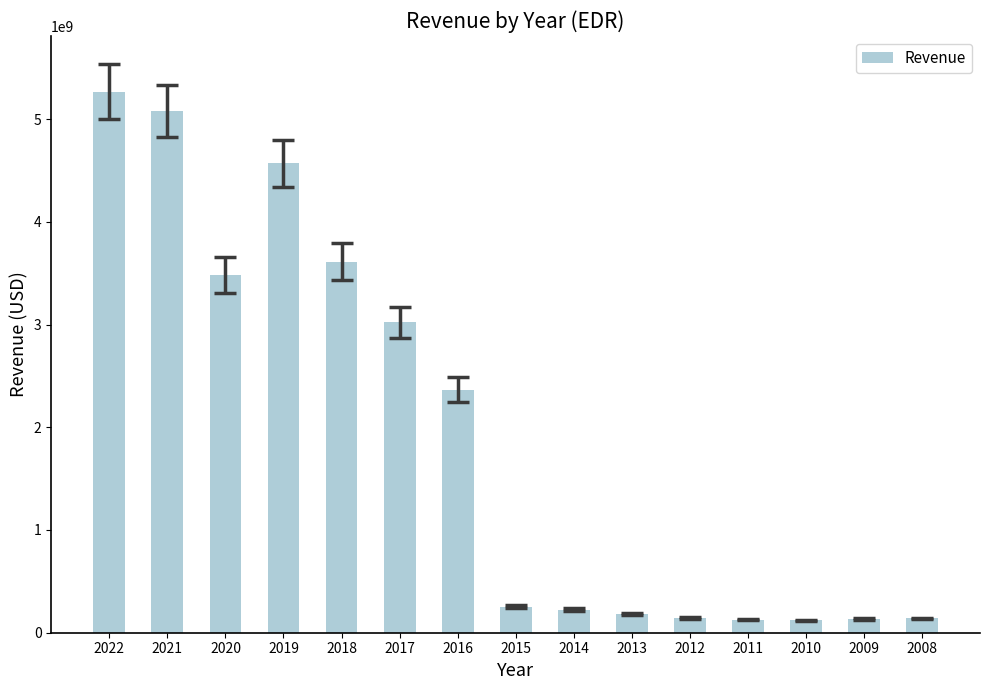

What is the difference between the second highest and second lowest values?

4952266000